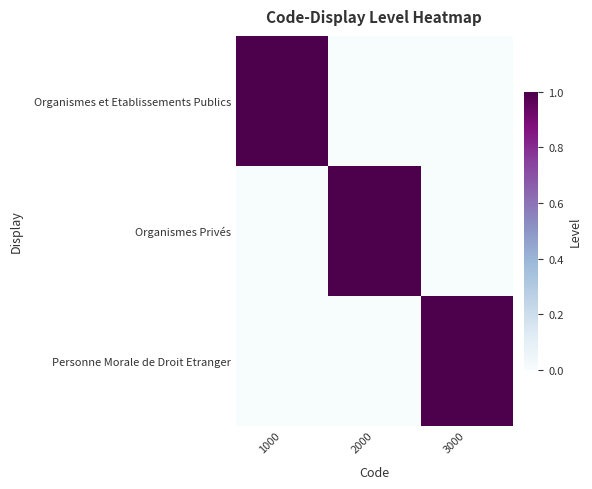

Reading left to right, extract all data points from this chart.

Organismes et Etablissements Publics: 1000=1	2000=0	3000=0
Organismes Privés: 1000=0	2000=1	3000=0
Personne Morale de Droit Etranger: 1000=0	2000=0	3000=1